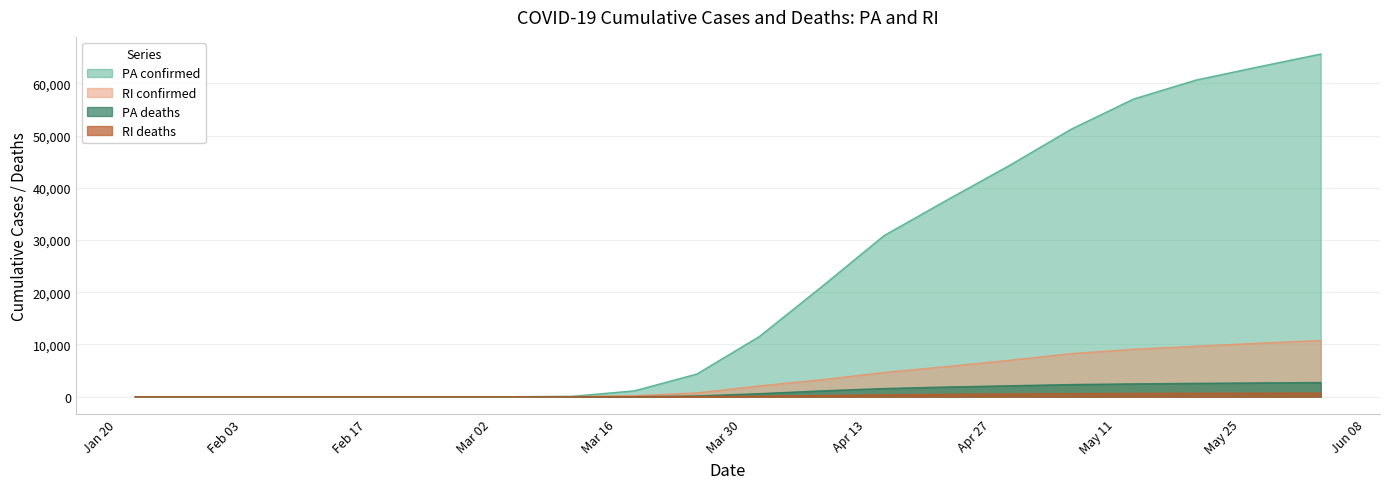

Reading left to right, what are all the values shown in this chart?

PA confirmed: 2020-01-22=0	2020-01-29=0	2020-02-05=0	2020-02-12=0	2020-02-19=0	2020-02-26=0	2020-03-04=0	2020-03-11=76	2020-03-18=1127	2020-03-25=4340	2020-04-01=11510	2020-04-08=21053	2020-04-15=30845	2020-04-22=37602	2020-04-29=44213	2020-05-06=51228	2020-05-13=57004	2020-05-20=60633	2020-05-27=63160	2020-06-03=65619
PA deaths: 2020-01-22=0	2020-01-29=0	2020-02-05=0	2020-02-12=0	2020-02-19=0	2020-02-26=0	2020-03-04=0	2020-03-11=1	2020-03-18=16	2020-03-25=138	2020-04-01=582	2020-04-08=1119	2020-04-15=1564	2020-04-22=1861	2020-04-29=2095	2020-05-06=2329	2020-05-13=2463	2020-05-20=2558	2020-05-27=2648	2020-06-03=2714
RI confirmed: 2020-01-22=0	2020-01-29=0	2020-02-05=0	2020-02-12=0	2020-02-19=0	2020-02-26=0	2020-03-04=0	2020-03-11=21	2020-03-18=200	2020-03-25=727	2020-04-01=2057	2020-04-08=3251	2020-04-15=4645	2020-04-22=5765	2020-04-29=6957	2020-05-06=8247	2020-05-13=9082	2020-05-20=9657	2020-05-27=10244	2020-06-03=10755
RI deaths: 2020-01-22=0	2020-01-29=0	2020-02-05=0	2020-02-12=0	2020-02-19=0	2020-02-26=0	2020-03-04=0	2020-03-11=0	2020-03-18=4	2020-03-25=30	2020-04-01=107	2020-04-08=219	2020-04-15=360	2020-04-22=465	2020-04-29=536	2020-05-06=587	2020-05-13=626	2020-05-20=655	2020-05-27=677	2020-06-03=695